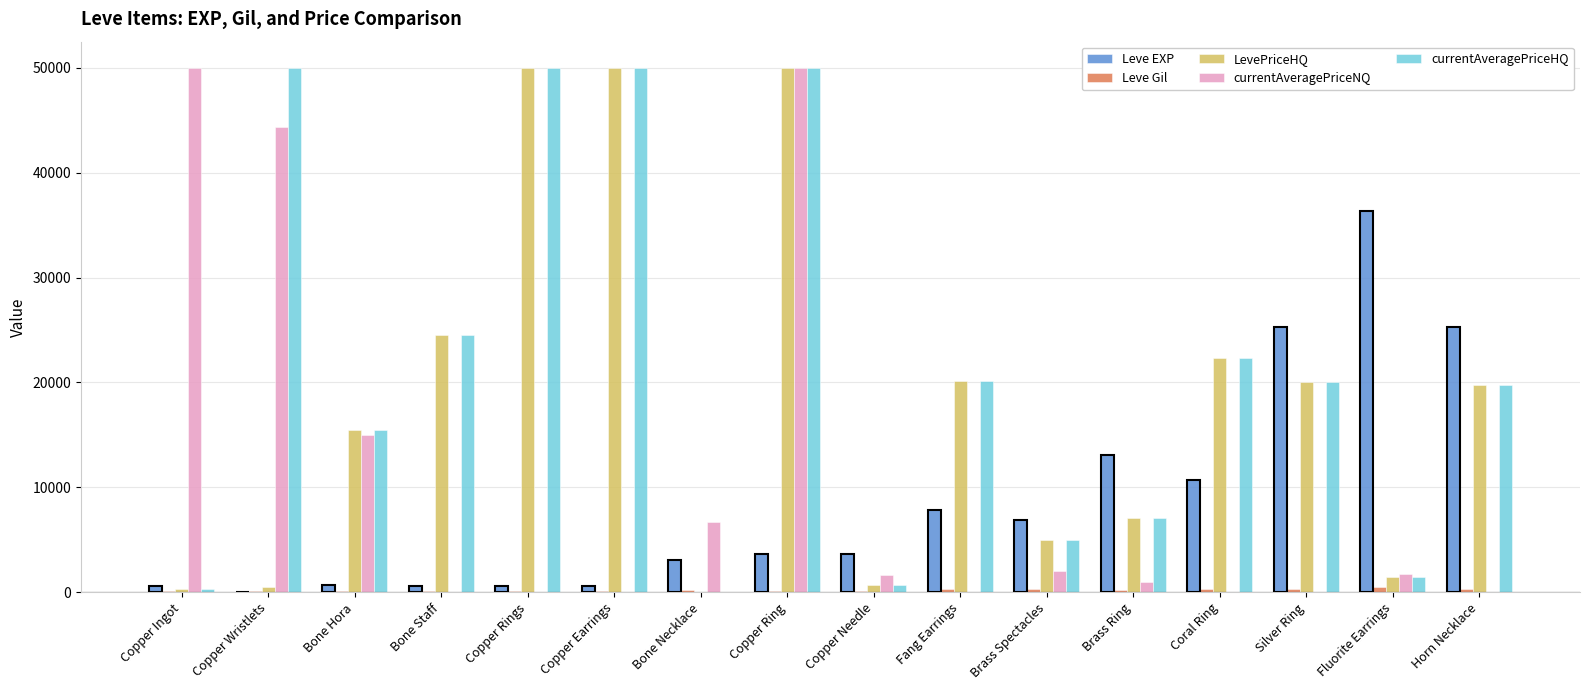

At which label does Leve EXP reach its peak?

Fluorite Earrings